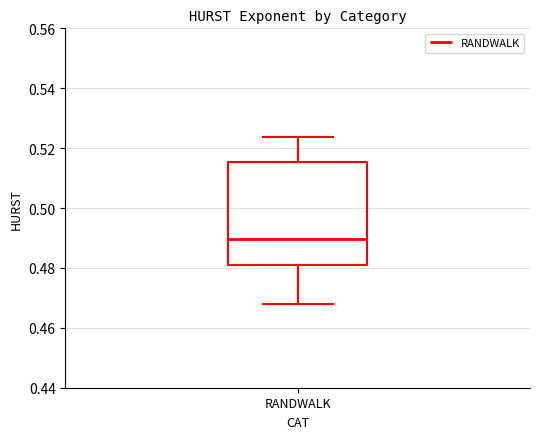

Read this box plot against the y-axis: the position of the median line, the range covered by the box, and the ends of both whiskers. The values are not printed on the chart, so give them approximately, as read against the axis.

median 0.490, box 0.480 to 0.516, whiskers 0.468 to 0.524